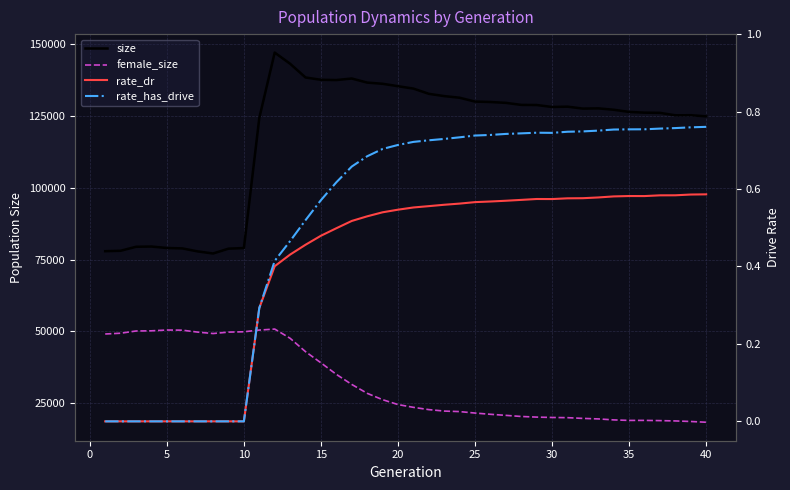

Which series changed the most between 5 and 35?

size